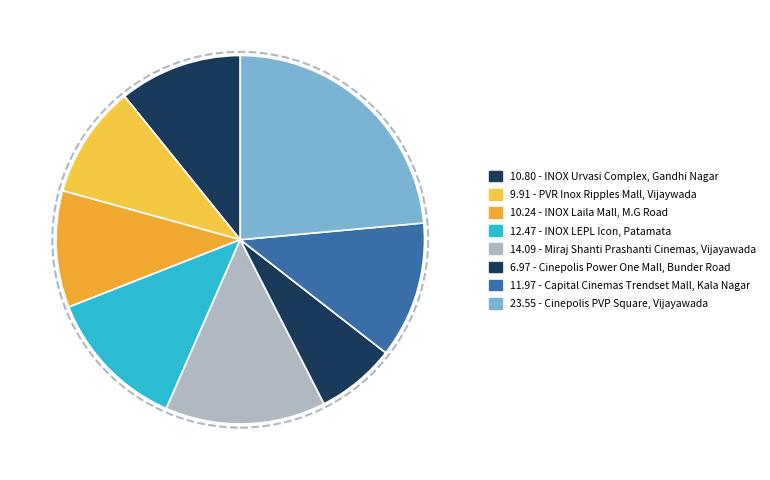

Which slice is the smallest?

6.97 - Cinepolis Power One Mall, Bunder Road